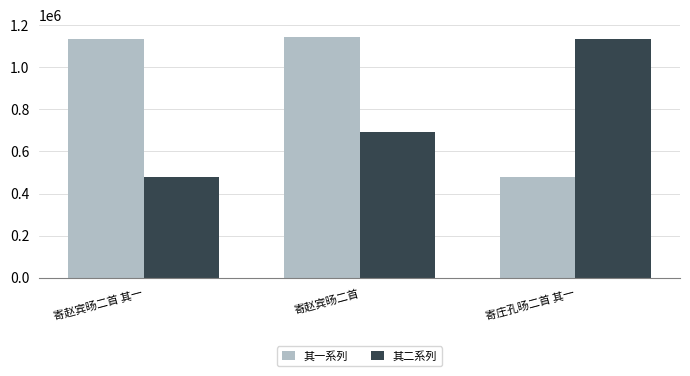

What position from the right is 寄赵宾旸二首?

2